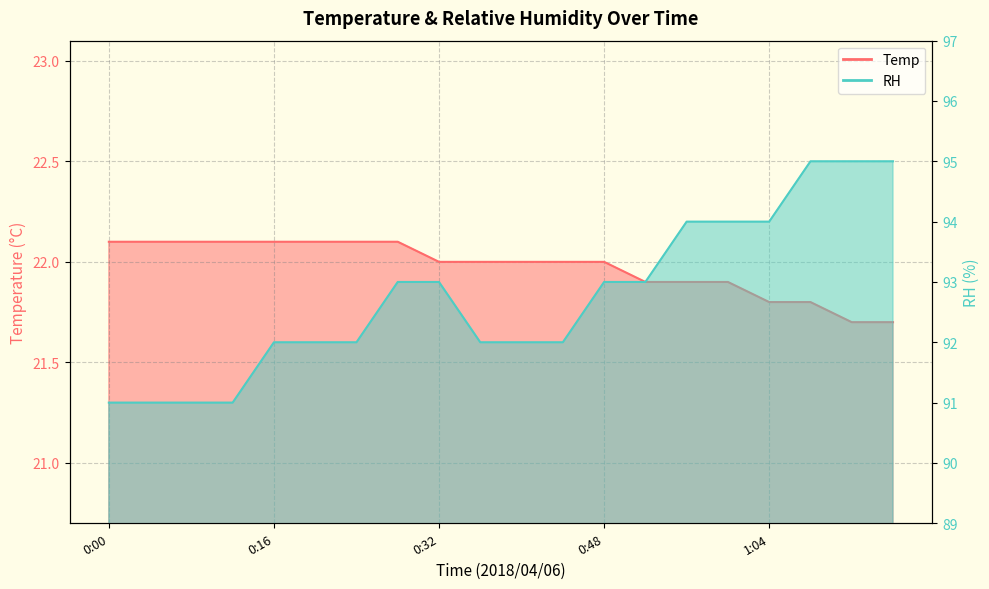

At which category is the sum across all series the highest?

1:08